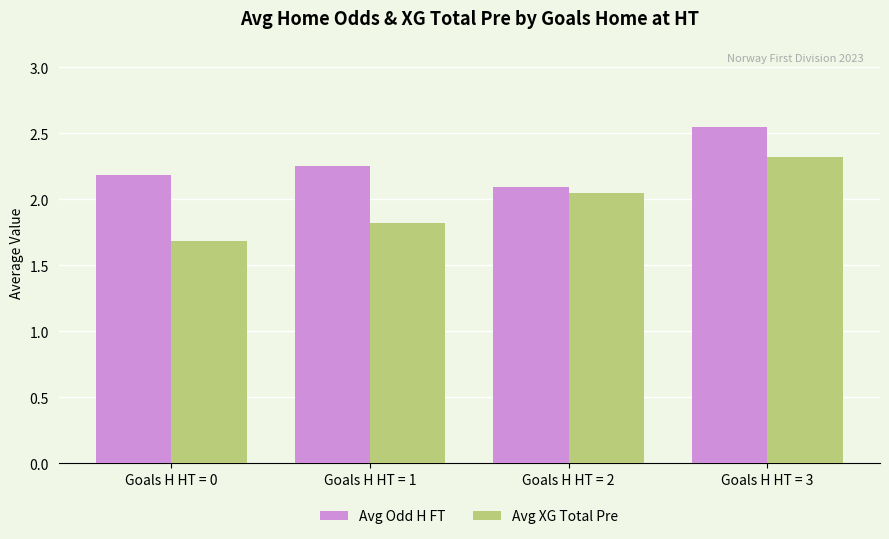

Count the Avg Odd H FT values in the range 2 to 3.

4